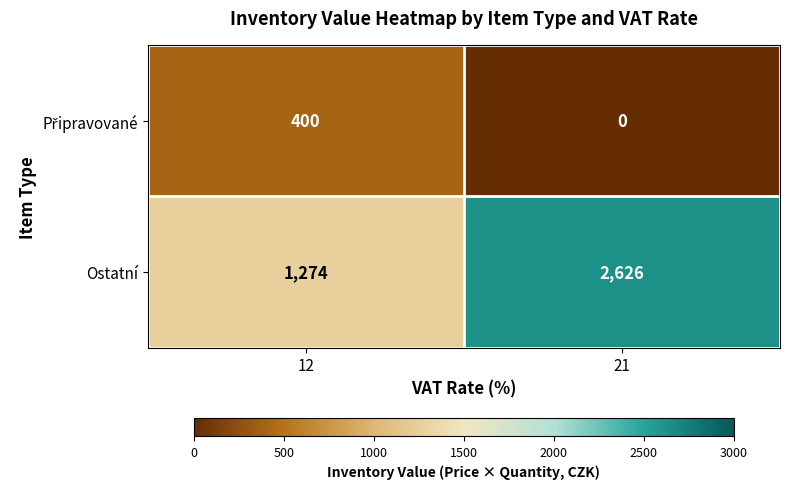

The Ostatní series shows 2626 at 21. True or false?

True